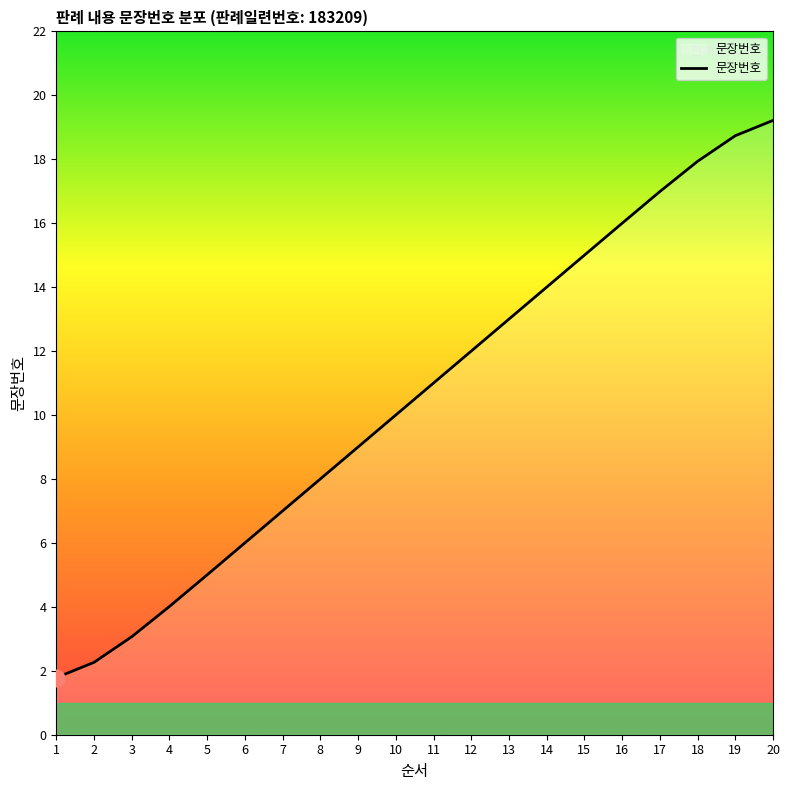

What is the maximum value shown in the chart?

19.2